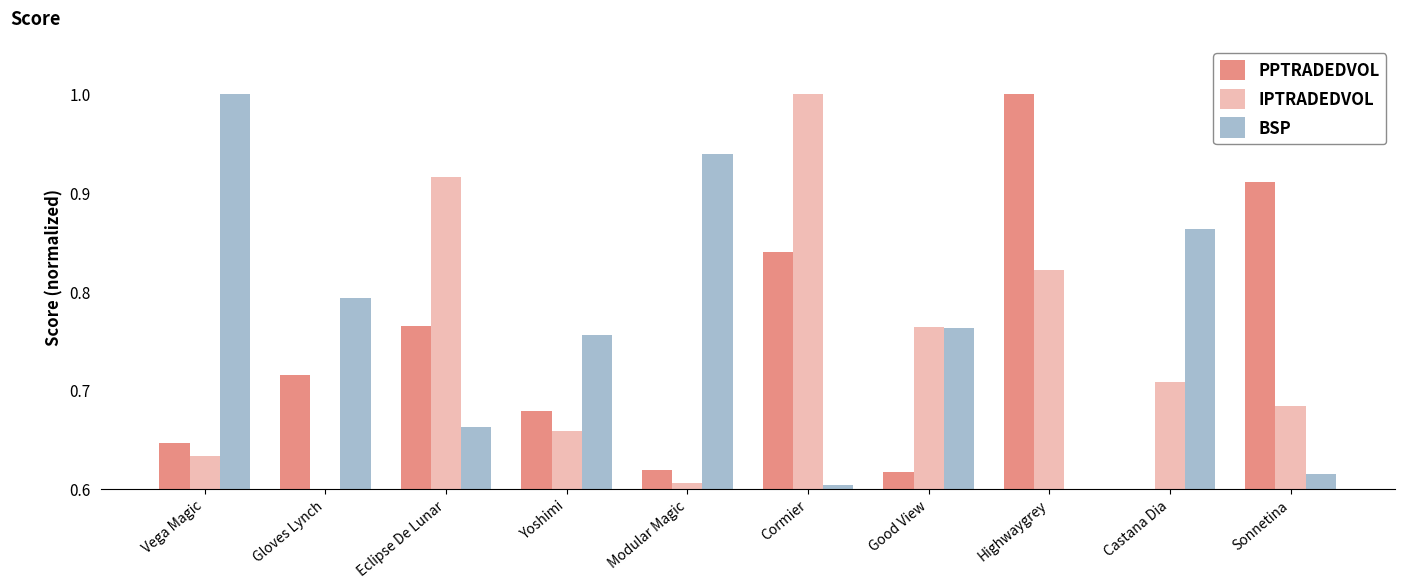

Between Eclipse De Lunar and Sonnetina, which series saw the biggest shift?

IPTRADEDVOL